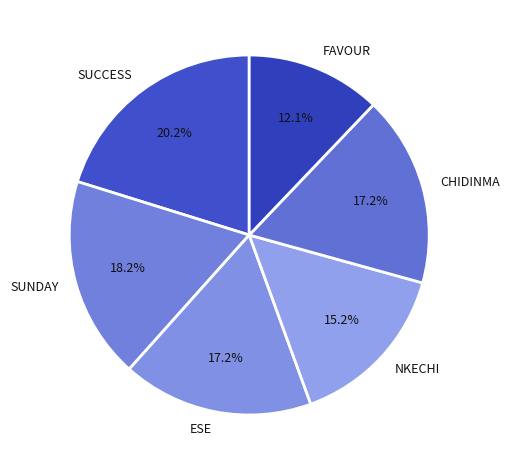

Between SUNDAY and ESE, which is larger?

SUNDAY